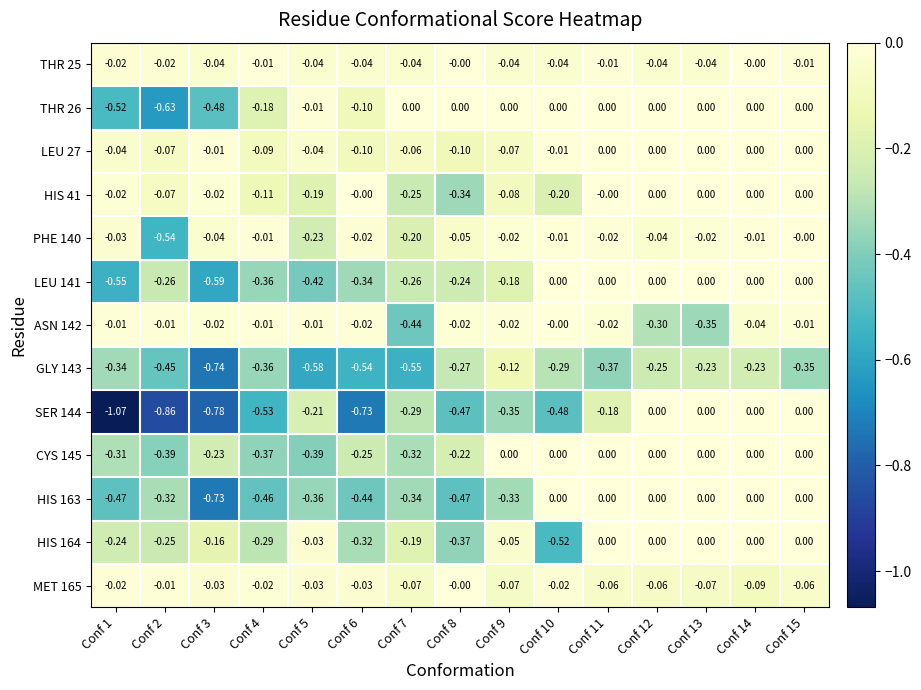

Is the value of SER 144 at Conf 4 greater than the value of PHE 140 at Conf 10?

No